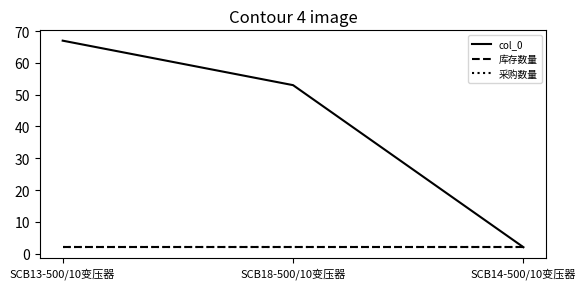

What is the maximum value shown in the chart?

67